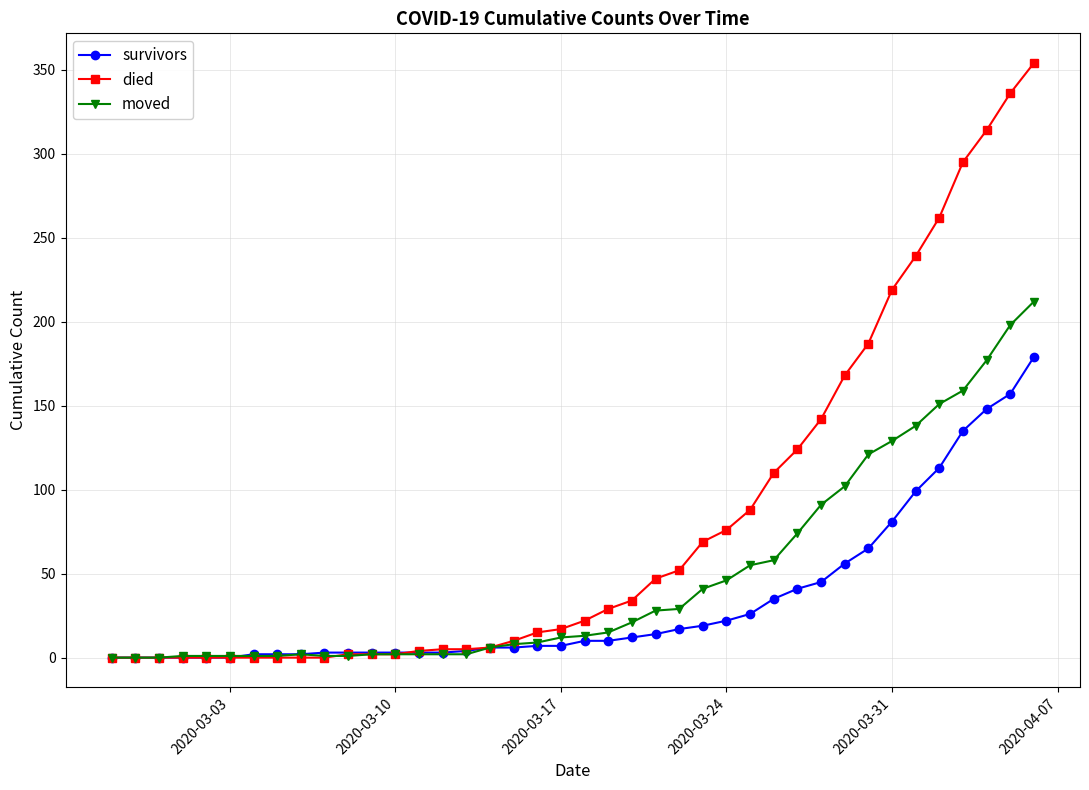

Which series has the widest spread of values?

died